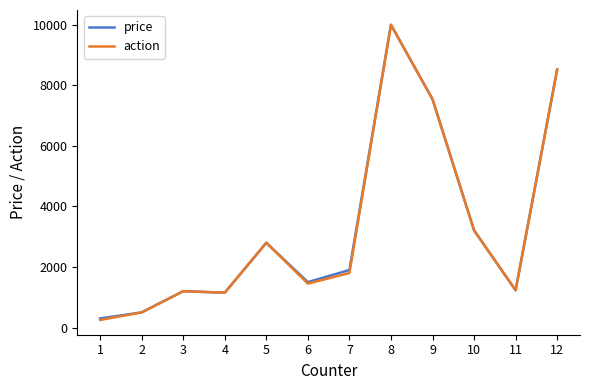

How many series are shown in this chart?

2